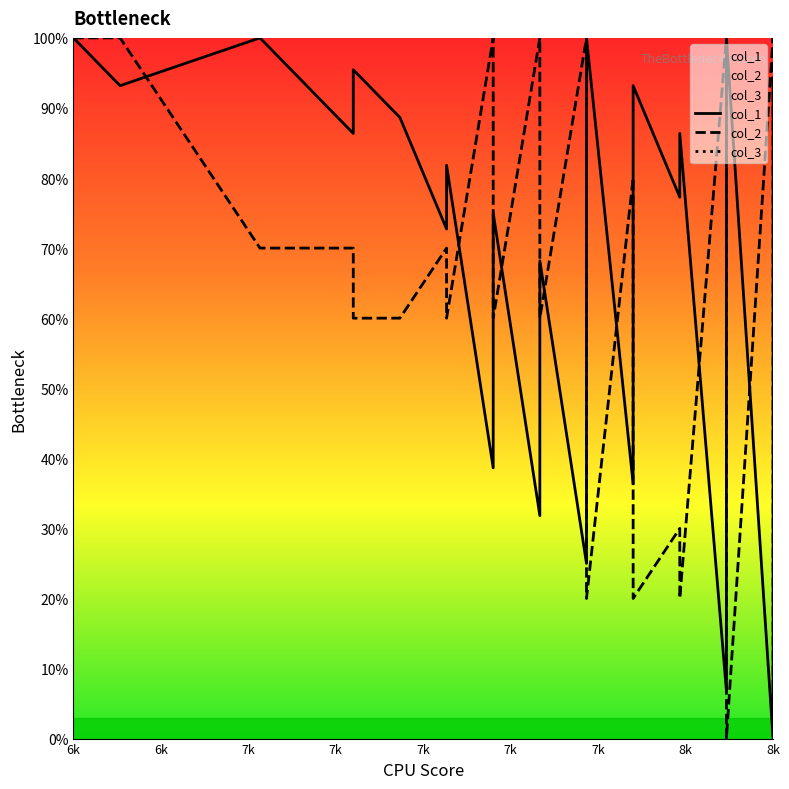

How many lines are shown in the chart?

3